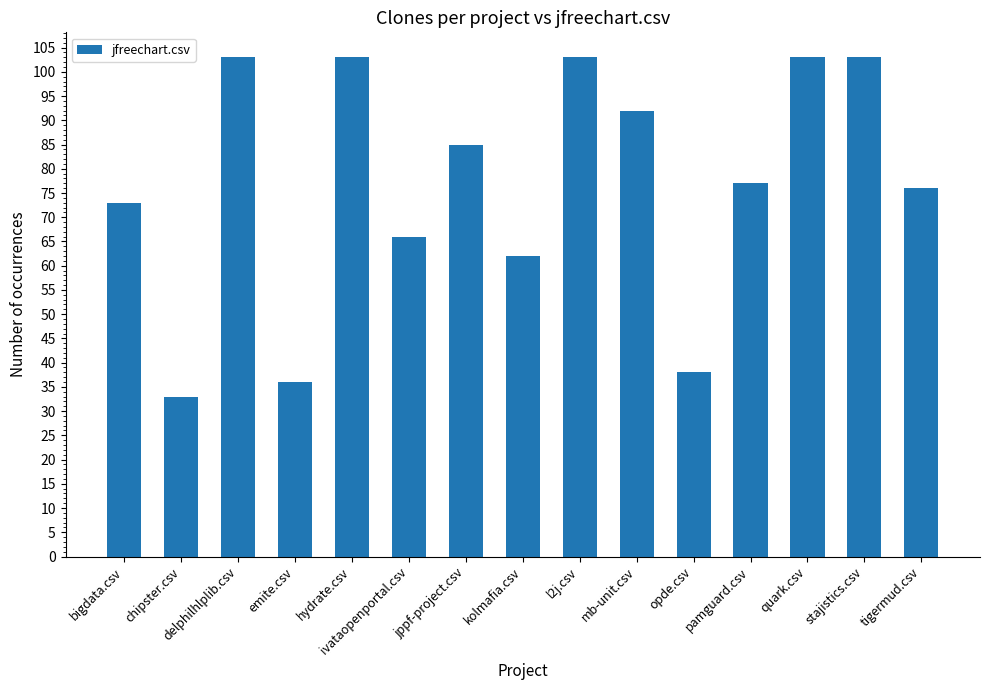

The chart shows a value of 25 at pamguard.csv. True or false?

False